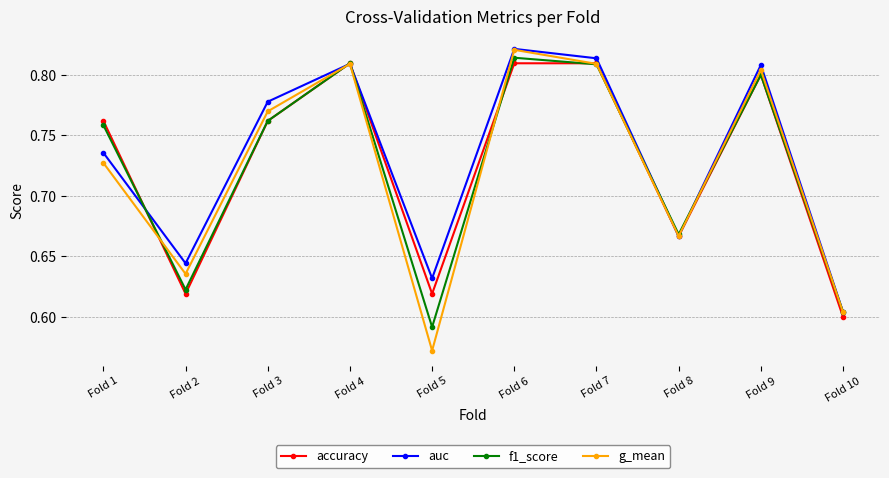

At which label is f1_score closest to 0?

Fold 5